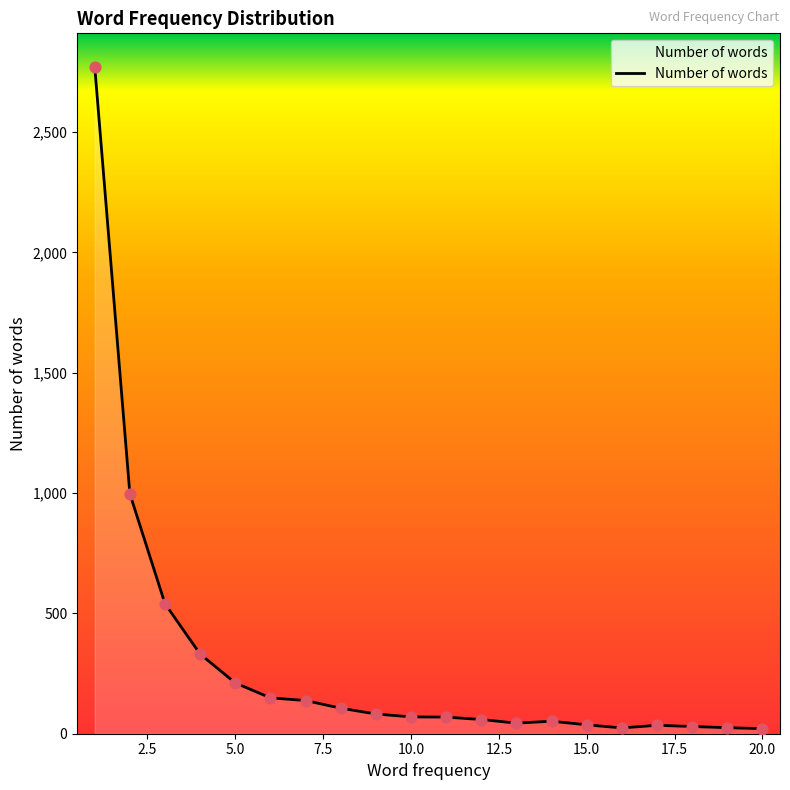

What is the maximum value shown in the chart?

2772